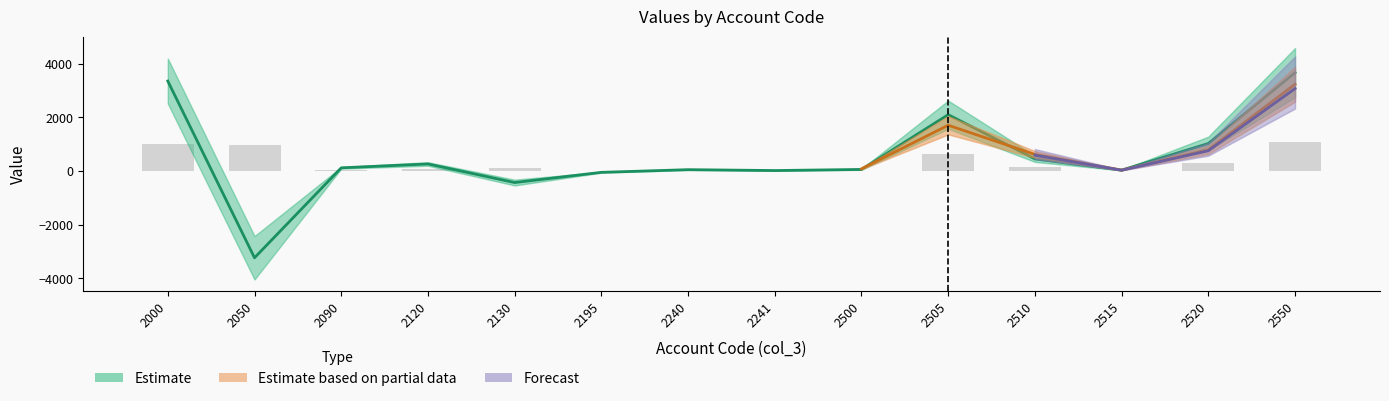

True or false: the data shows 2101 at 2505.

True